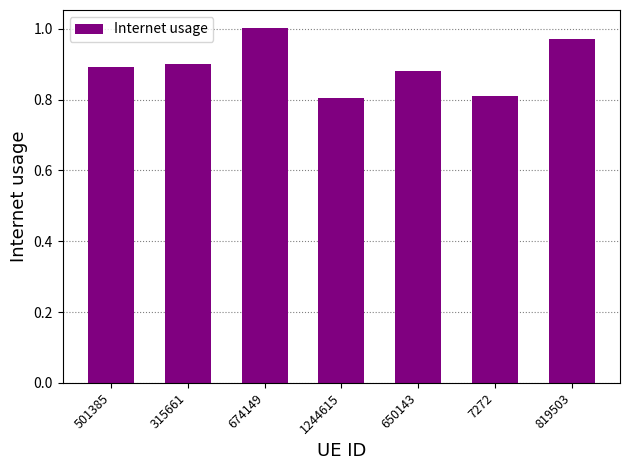

What is the sum of all values?

6.3